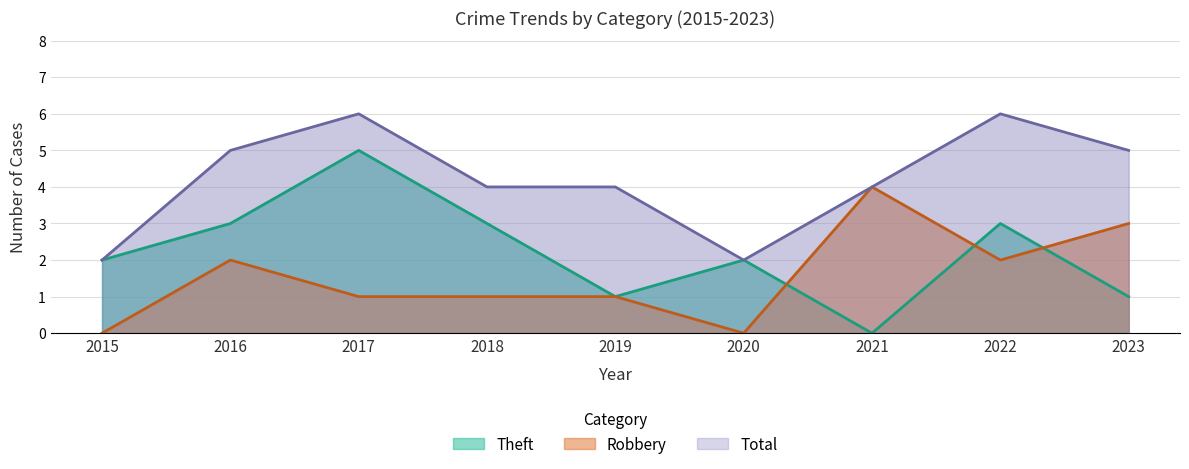

True or false: Theft has a value of 3 at 2018.

True